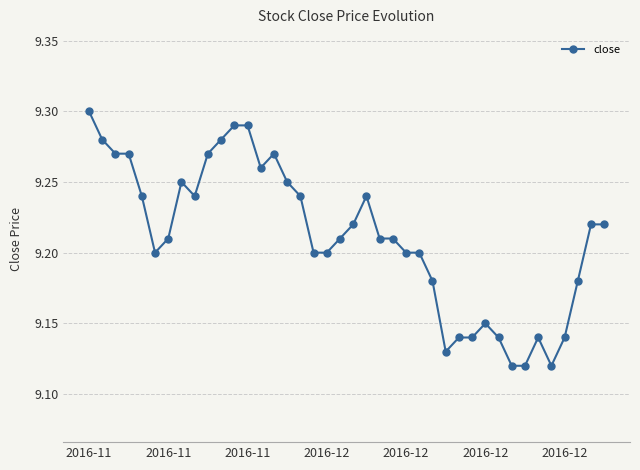

True or false: the data has more than 2 interior local peaks.

True